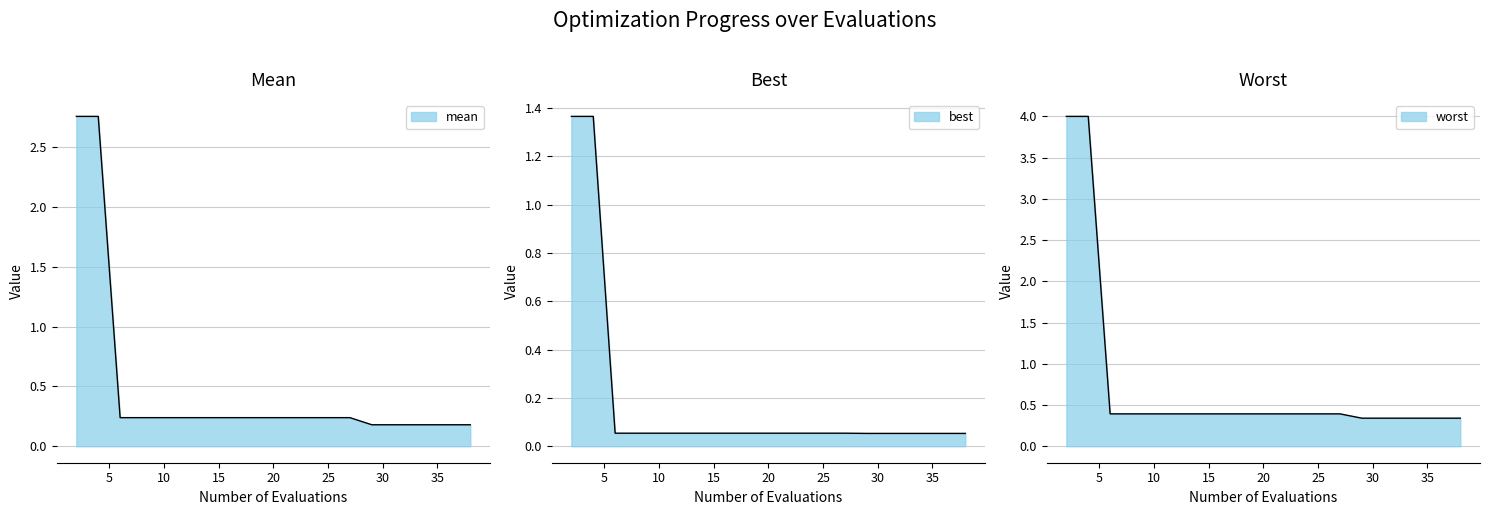

What is the value of the best point at the 17th from the left?

0.1